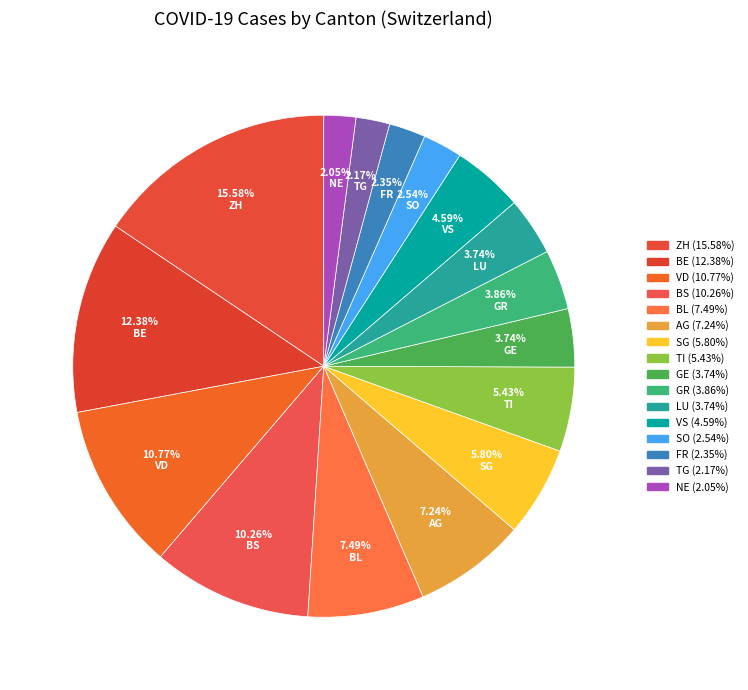

To the nearest percent, what is the average slice percentage?

6%